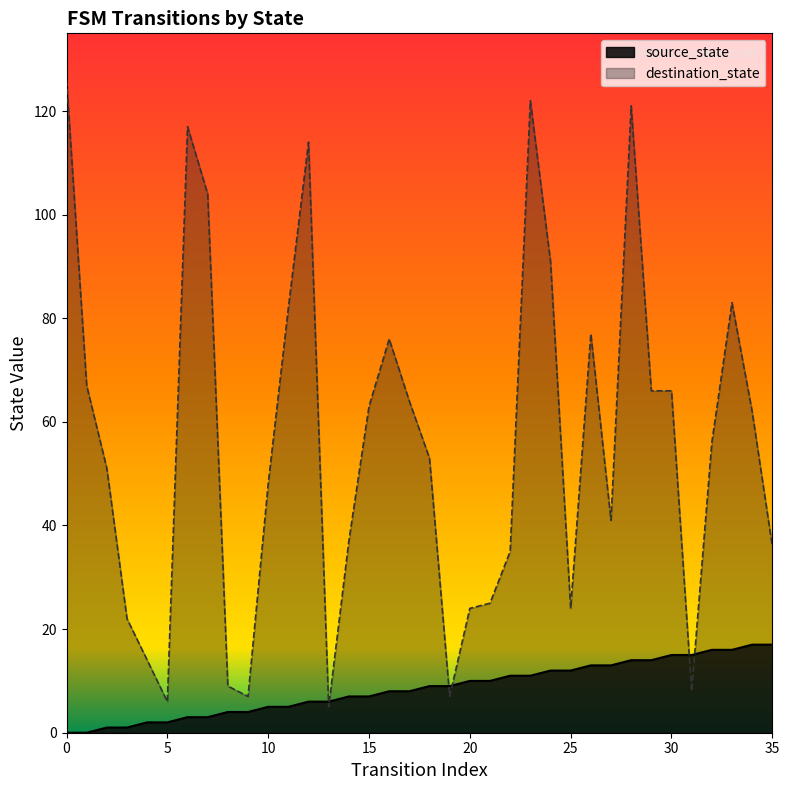

True or false: source_state has more than 2 interior local peaks.

False